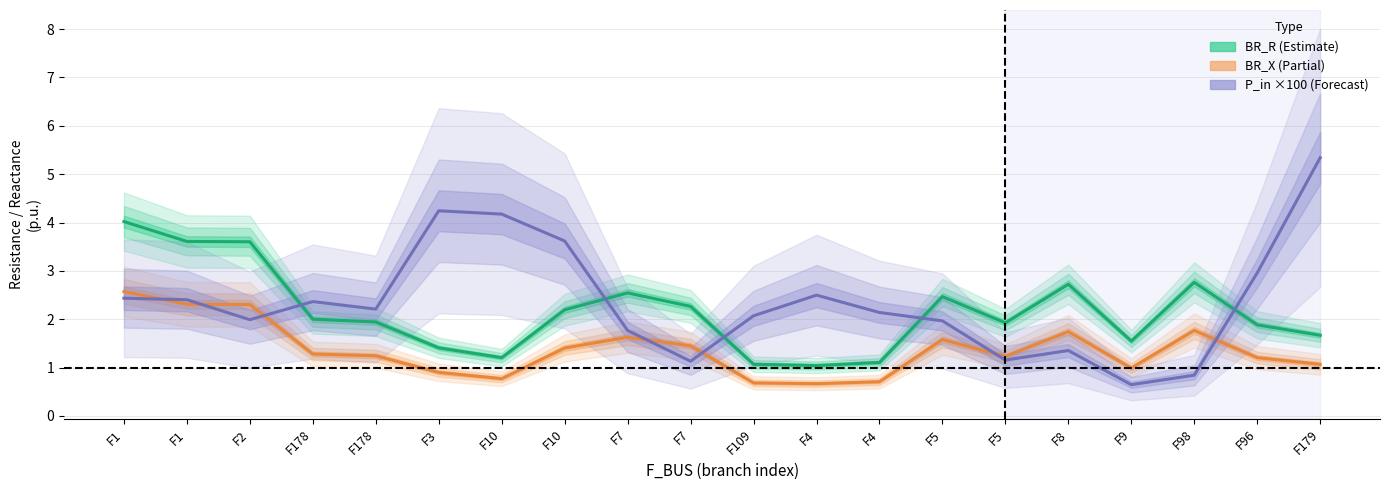

The value of BR_X (Partial) at F3 is 0.2. True or false?

False